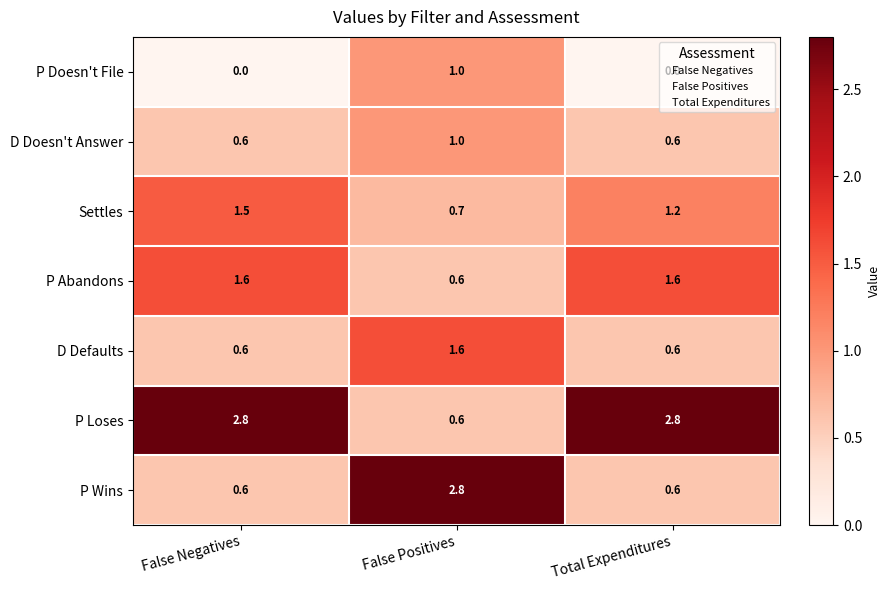

Is it true that P Loses equals 2.8 at Total Expenditures?

True